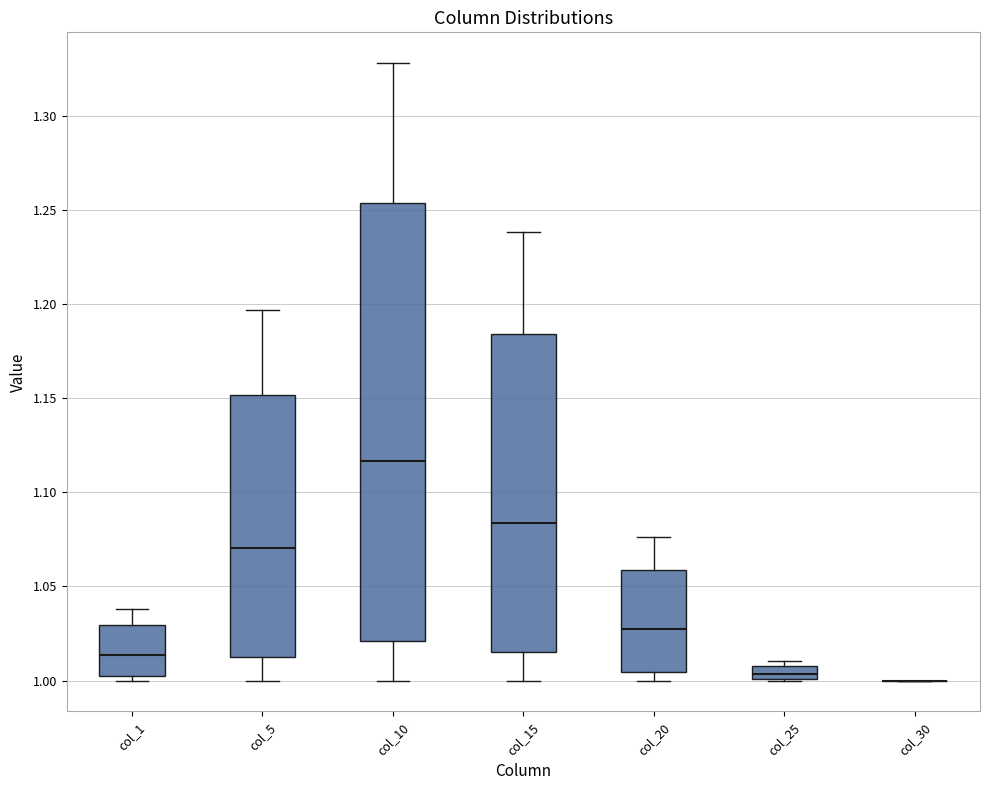

Comparing the boxes themselves (not the whiskers), which one is the tallest?

col_10